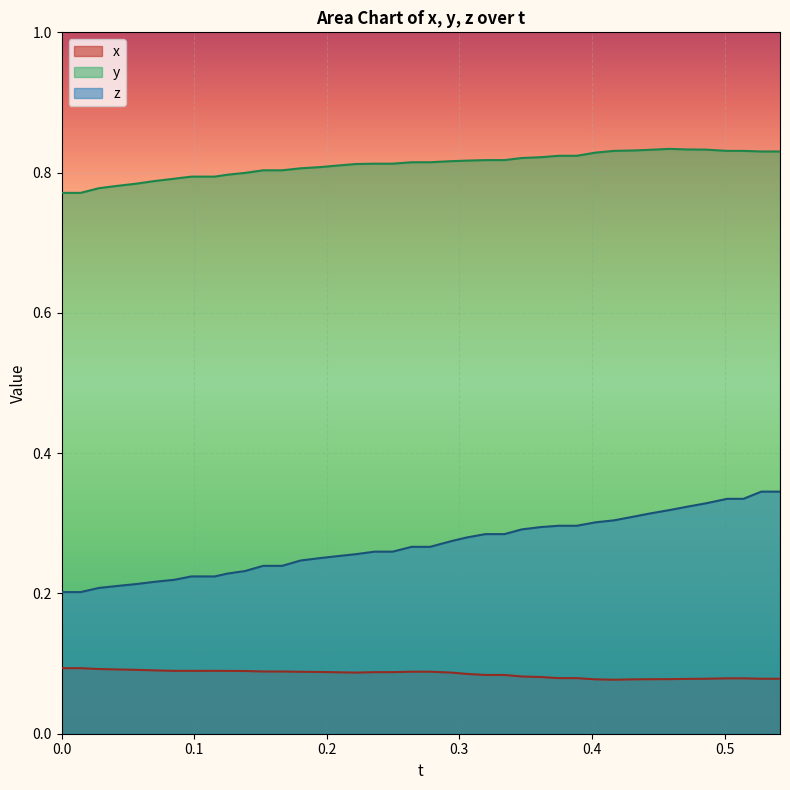

List the series in order of their peak value, highest first.

y, z, x